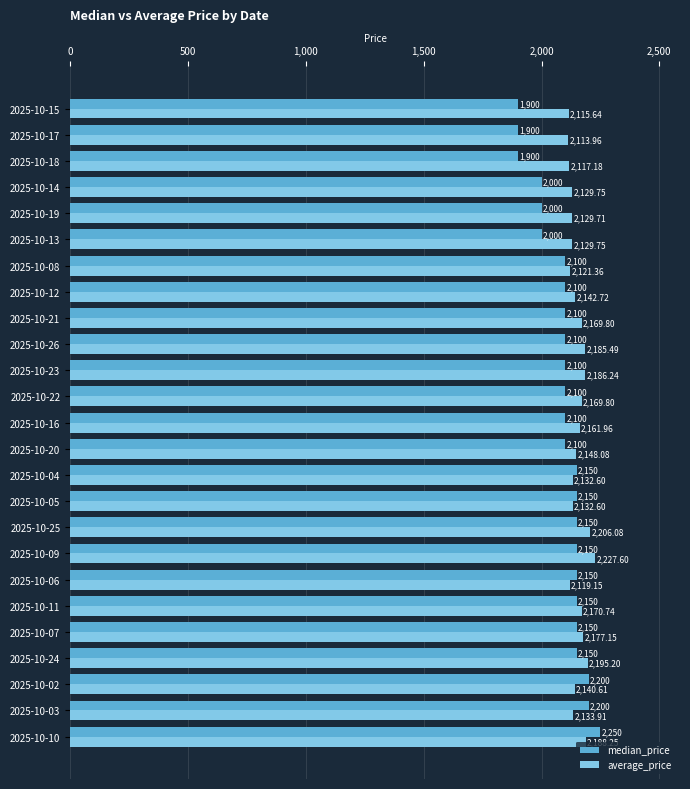

Rank the series at 2025-10-06 from highest to lowest value.

median_price, average_price